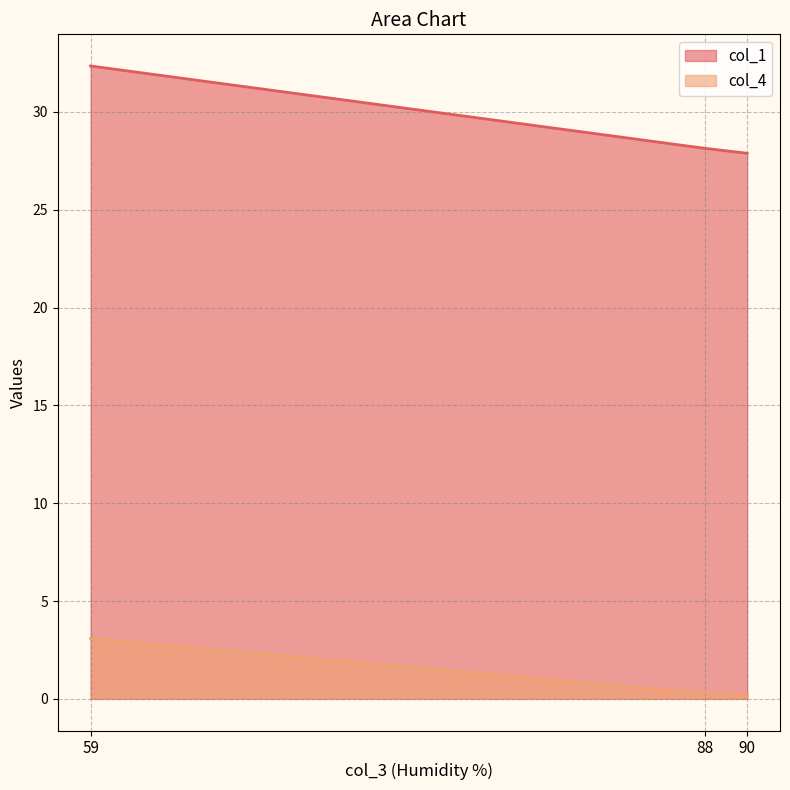

At 59, list the series in order from smallest to largest.

col_4, col_1